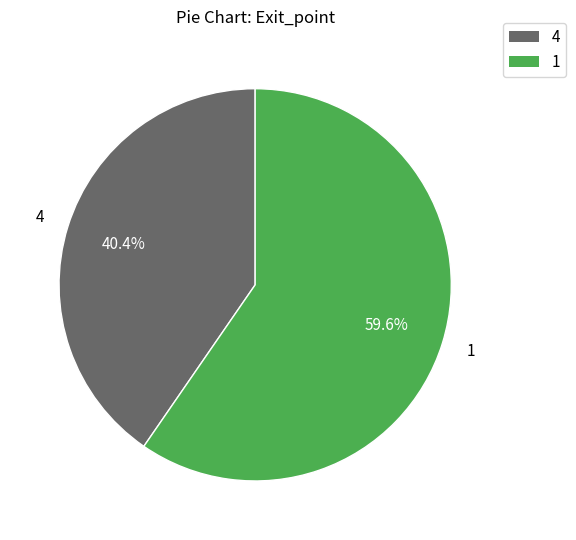

Do 1 and 4 together represent more than half of the pie?

Yes